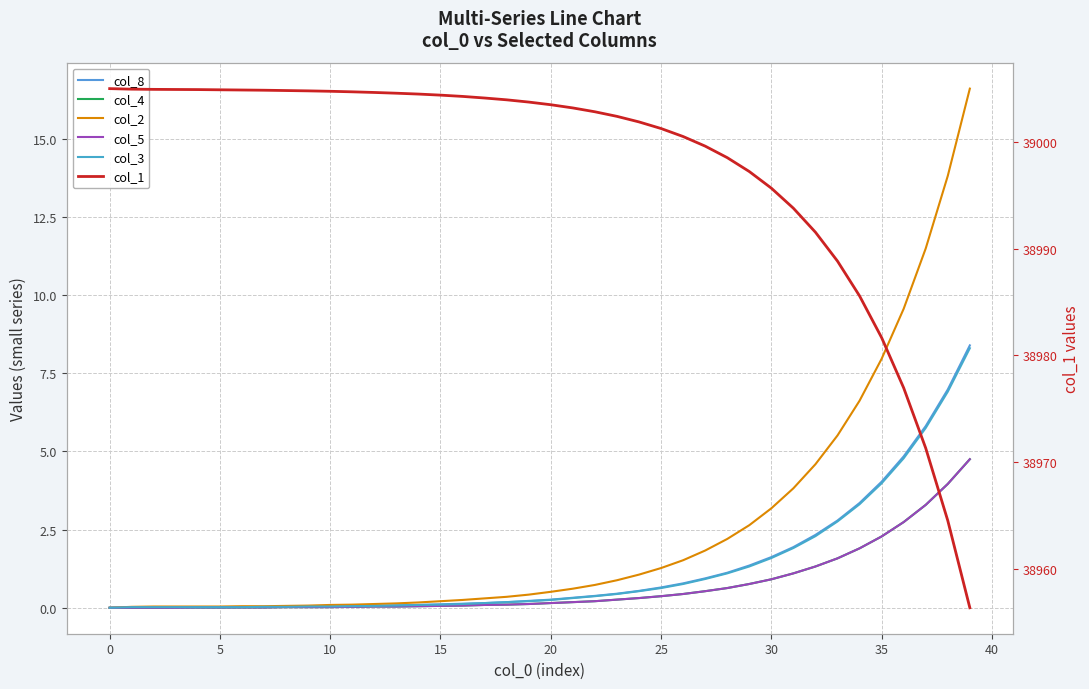

Which has a higher value, 38 or 12?

38